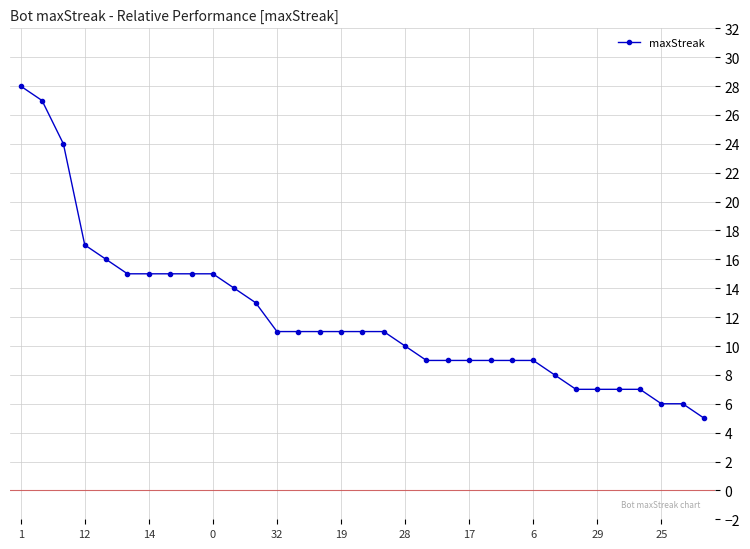

What is the minimum value shown in the chart?

5